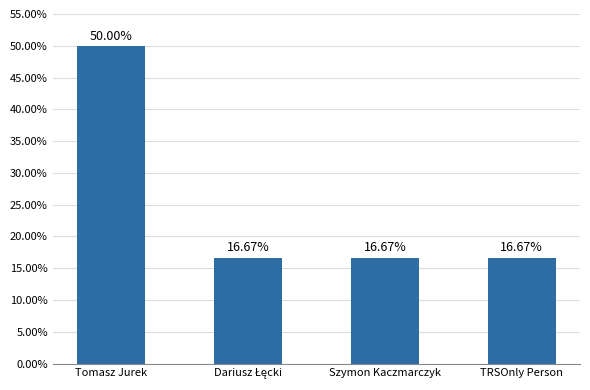

What is the ratio of the value at TRSOnly Person to the value at Tomasz Jurek?

0.3